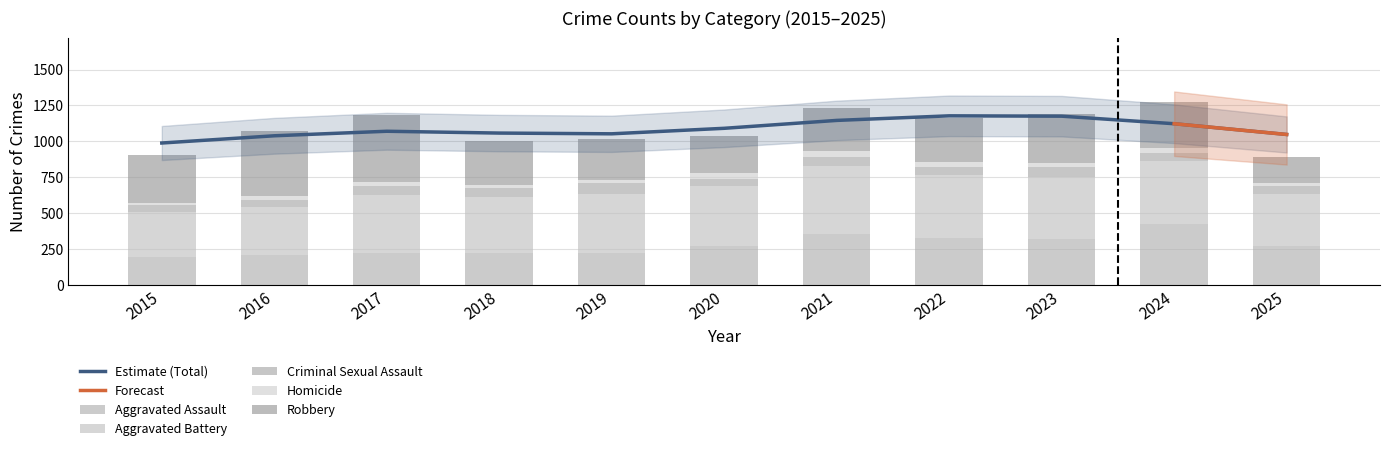

What value does the Aggravated Assault series have at 2024?

422